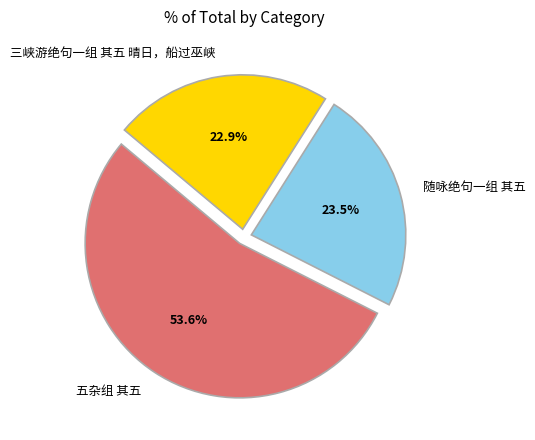

What is the ratio of the value at 随咏绝句一组 其五 to the value at 三峡游绝句一组 其五 晴日，船过巫峡?

1.0